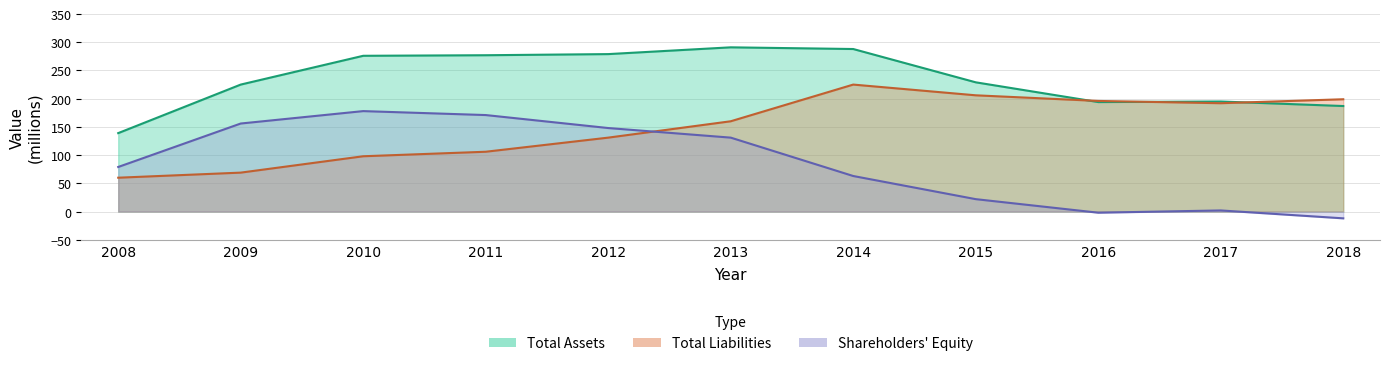

Where does the Total Assets series first go above 229?

2010